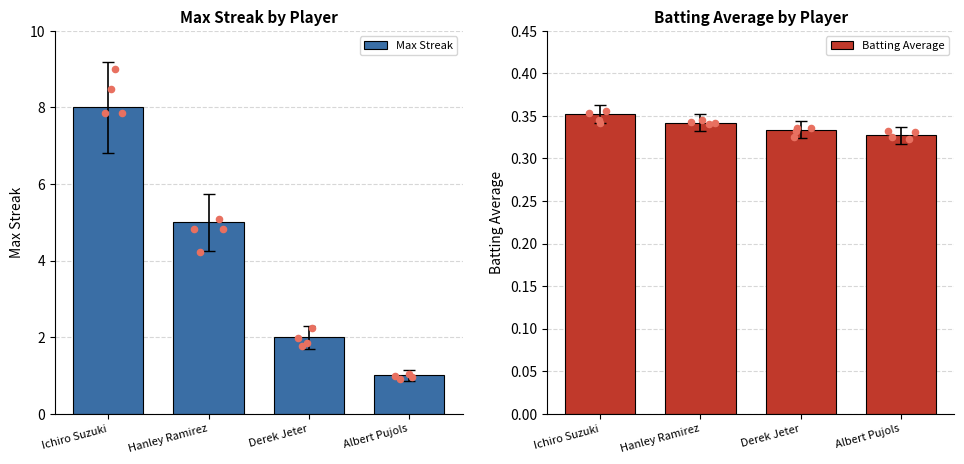

At which category is the sum across all series the highest?

Ichiro Suzuki